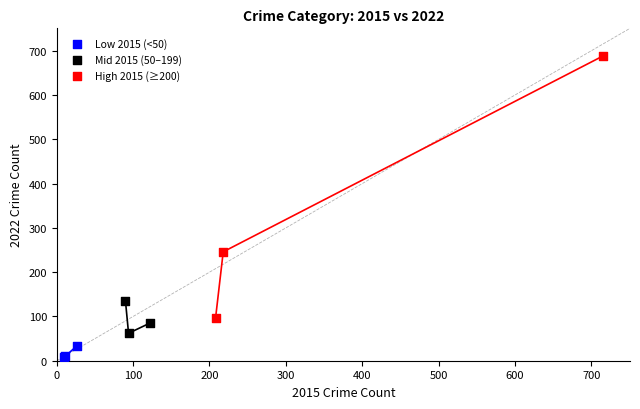

Which series contains the lowest Y value?

Low 2015 (<50)